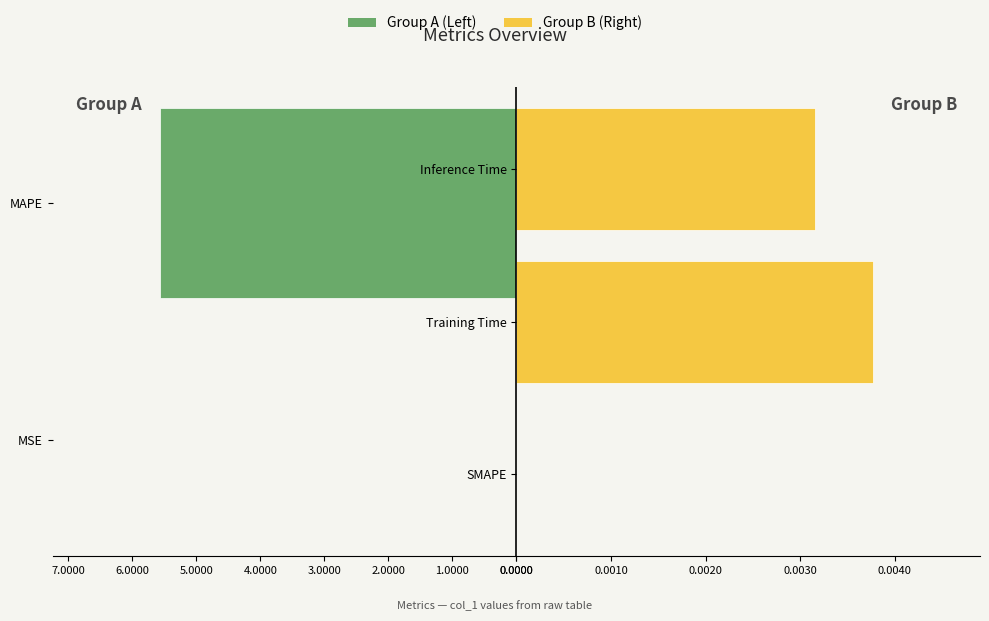

List the labels in order of value, largest first.

MAPE, Training Time, Inference Time, MSE, SMAPE